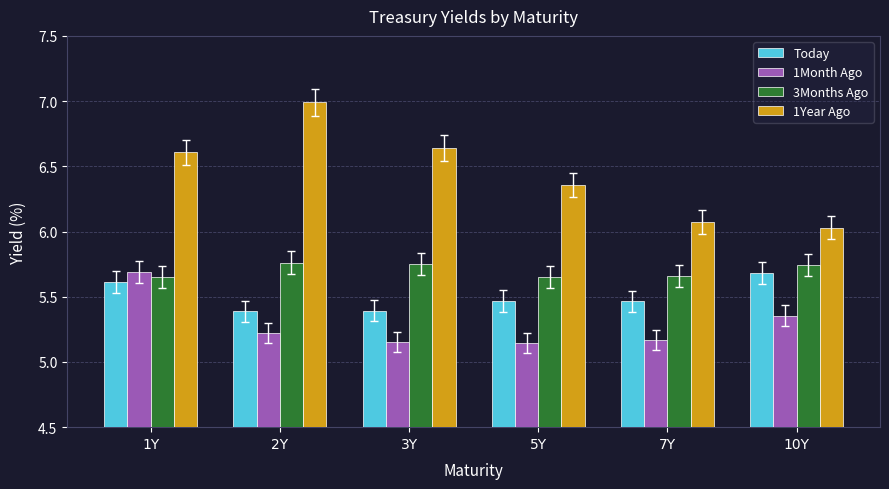

Rank the series at 7Y from highest to lowest value.

1Year Ago, 3Months Ago, Today, 1Month Ago